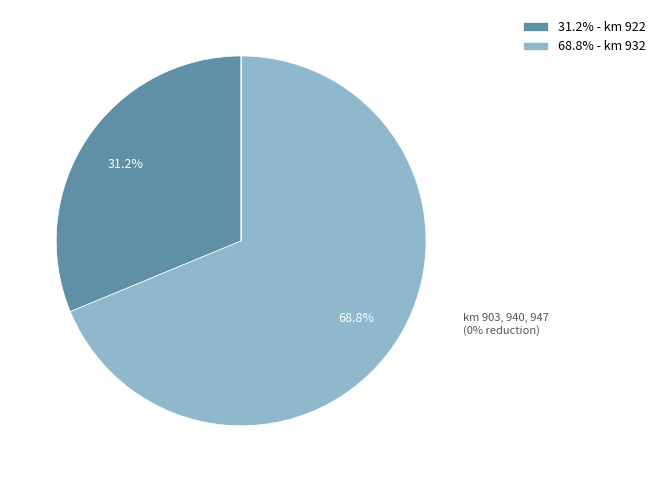

Rank the categories by value from highest to lowest.

932, 922, 903, 940, 947